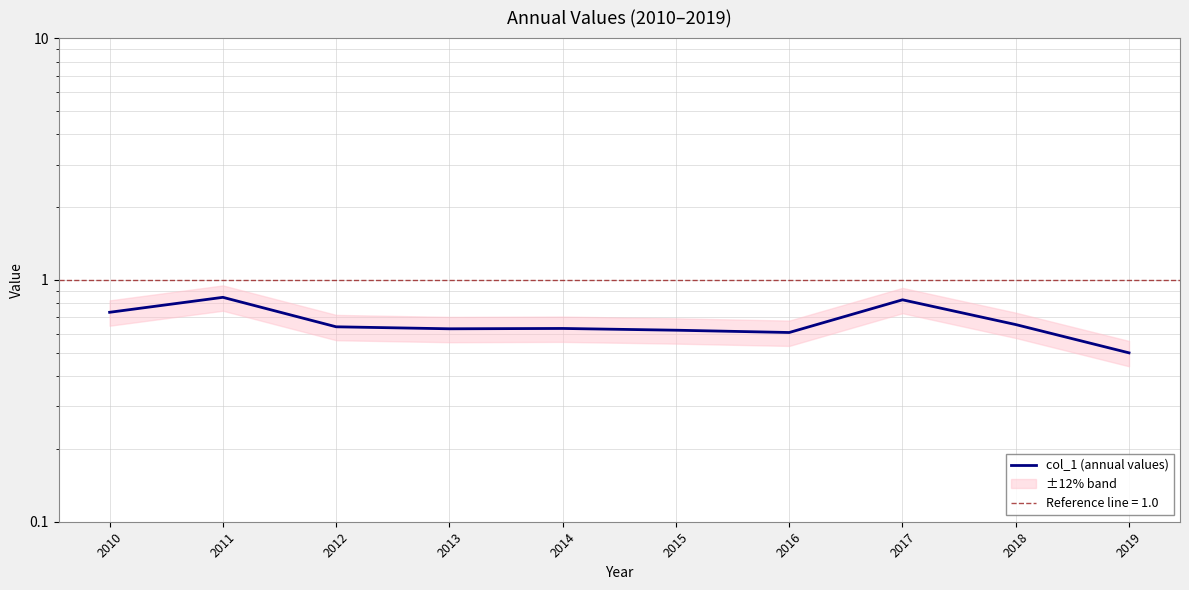

Is it true that the value at 2019 is 0.2?

False